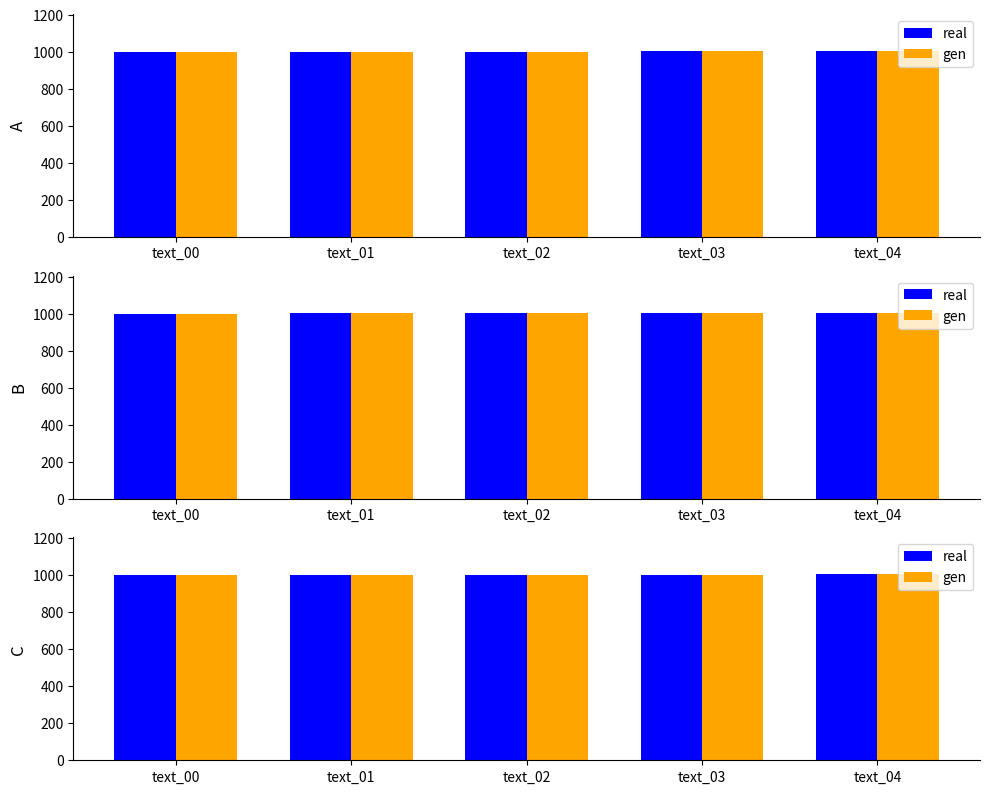

At which category is the sum across all series the highest?

text_04